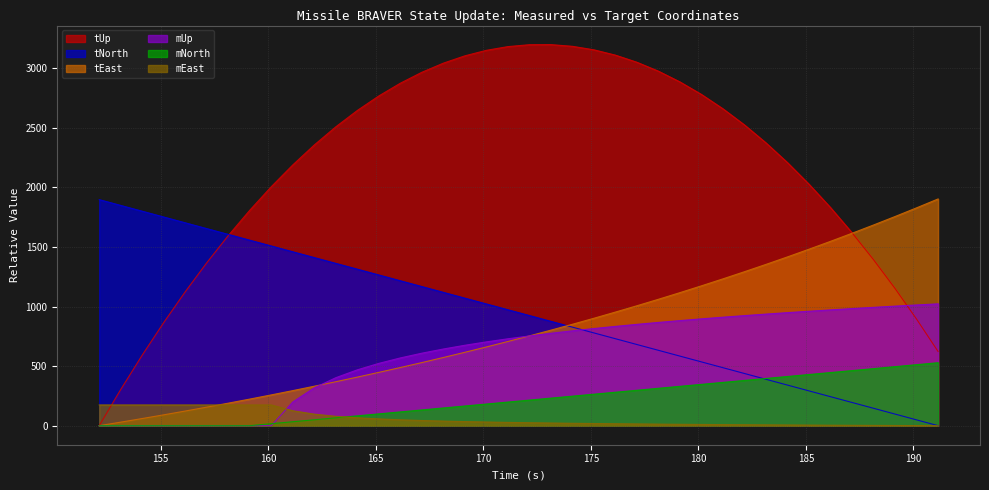

Between 162.142 and 153.142, which is larger?

162.142